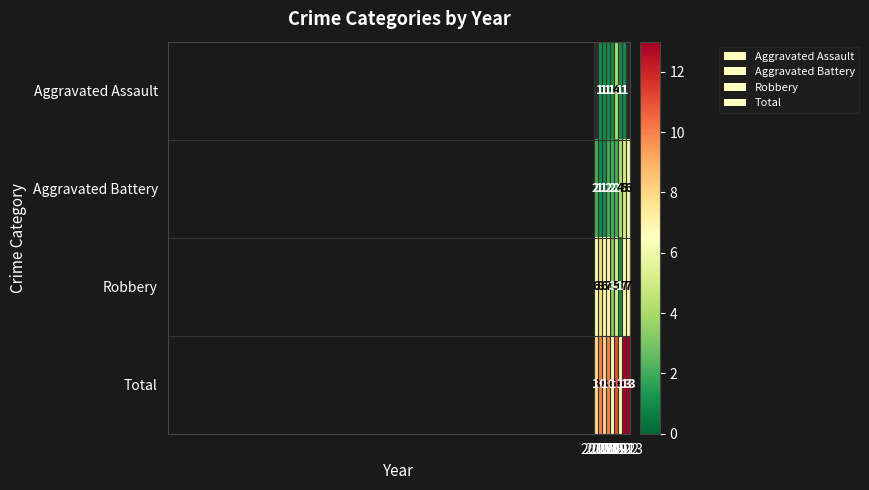

What is the highest value of the Aggravated Battery series?

6